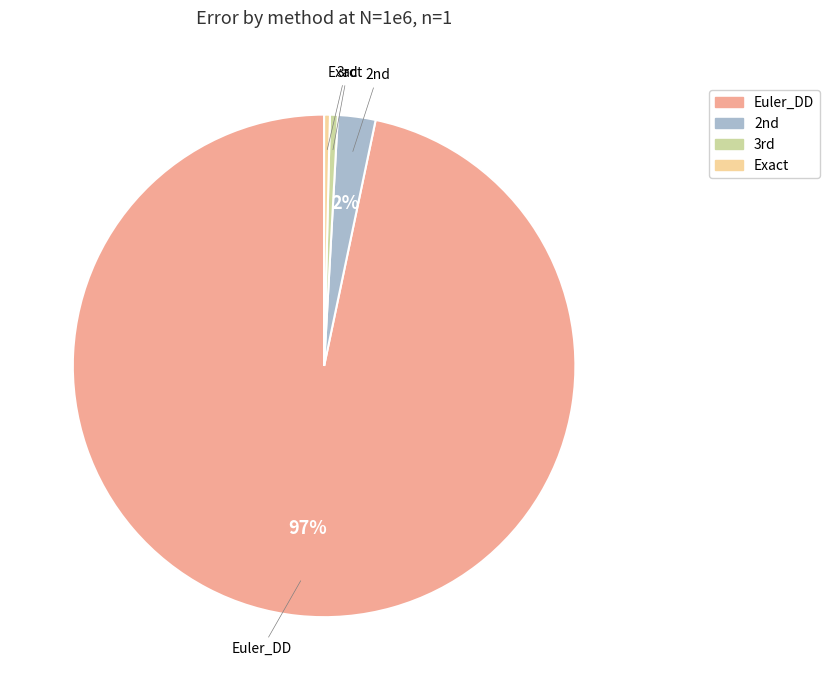

Which category accounts for the majority?

Euler_DD